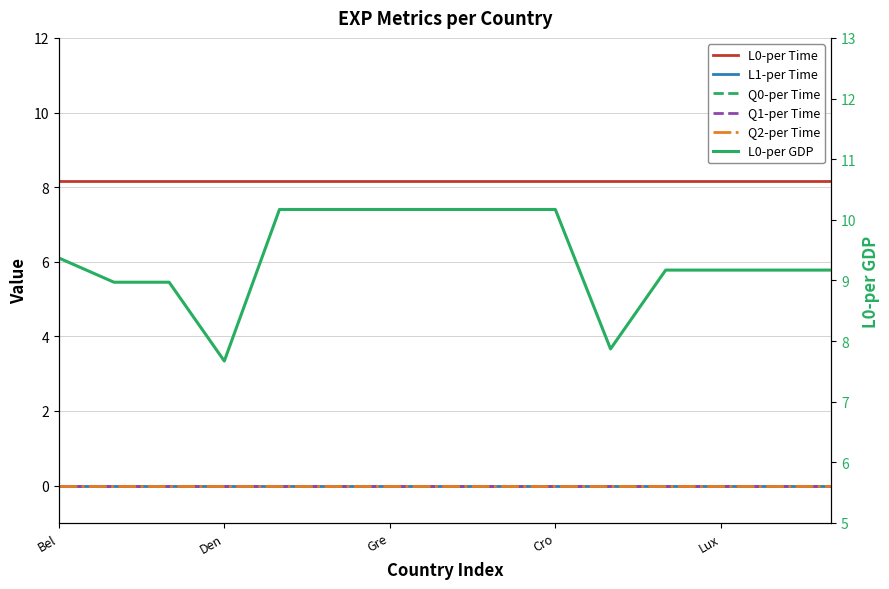

Which category has the highest value across all series?

Lux